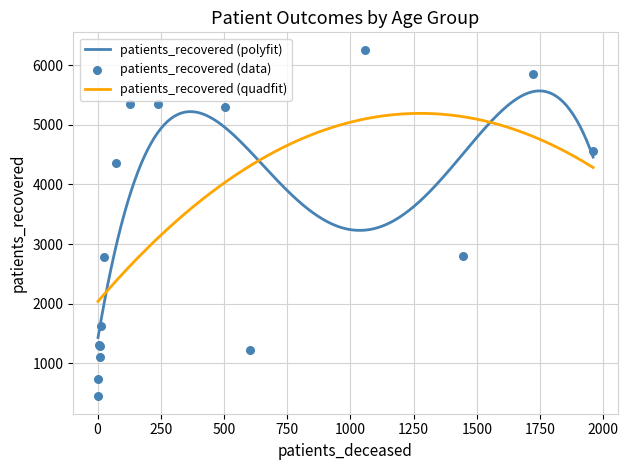

What is the total value across all series at >90?

1822